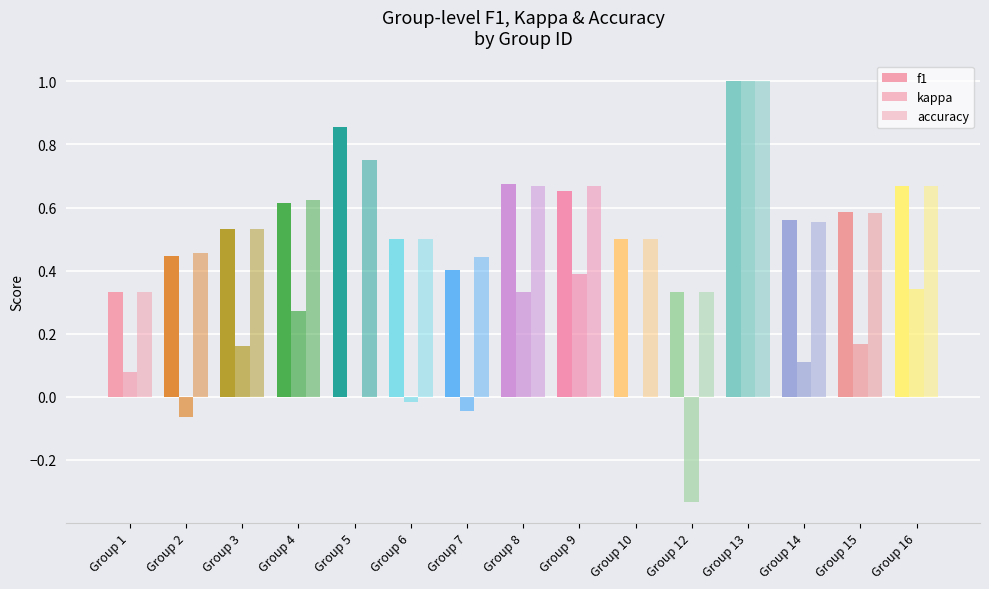

Count the number of categories in the chart.

15